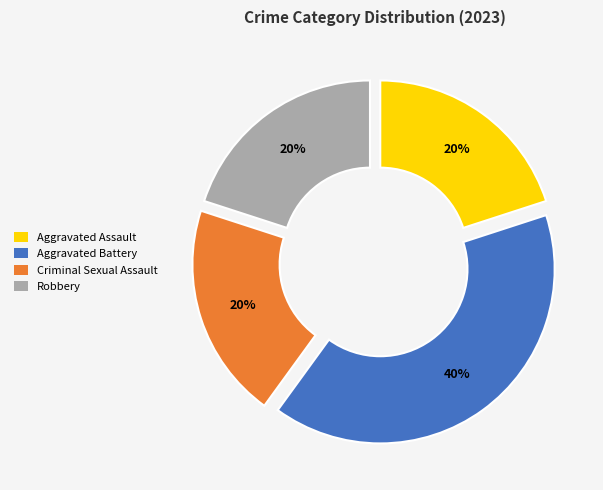

Which has a higher value, Aggravated Battery or Robbery?

Aggravated Battery